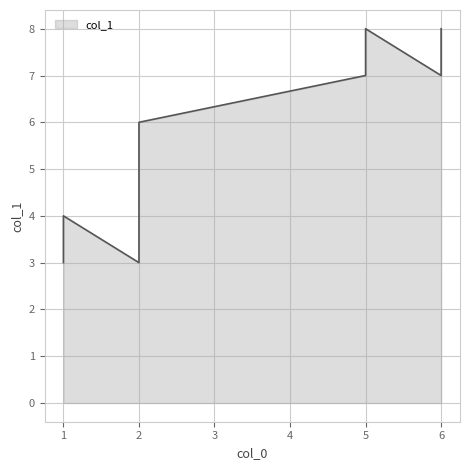

What is the approximate value at 6?

8